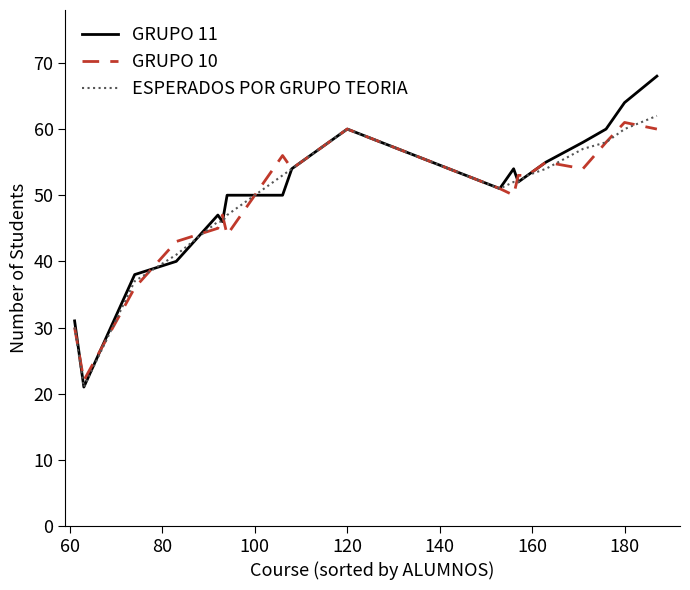

What is the smallest value displayed?

21